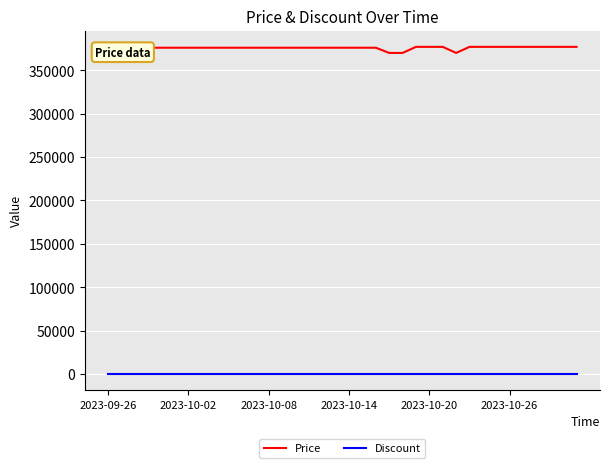

Which series has the largest total across all categories?

Price